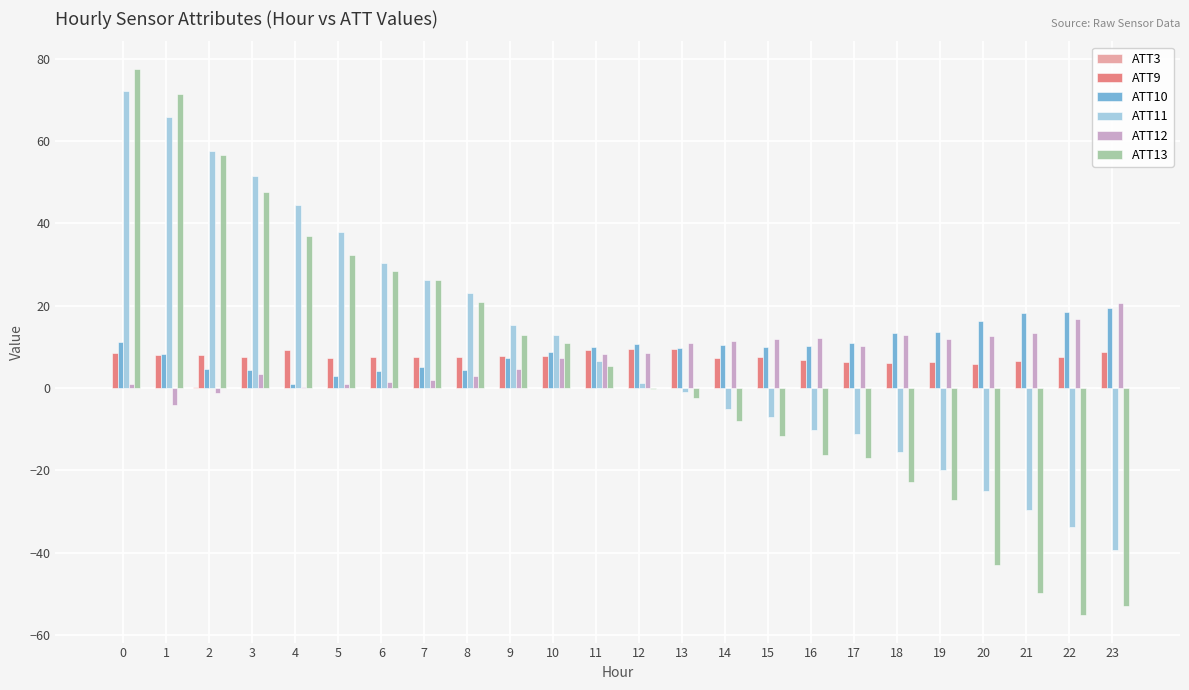

How many distinct data groups are displayed?

6